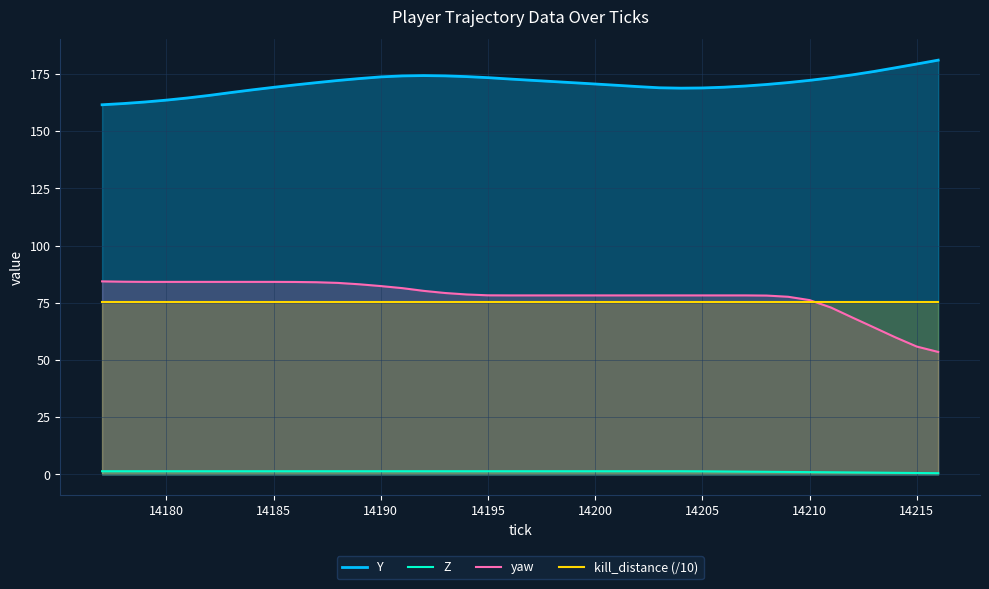

True or false: kill_distance (/10) and Z intersect in this chart.

False